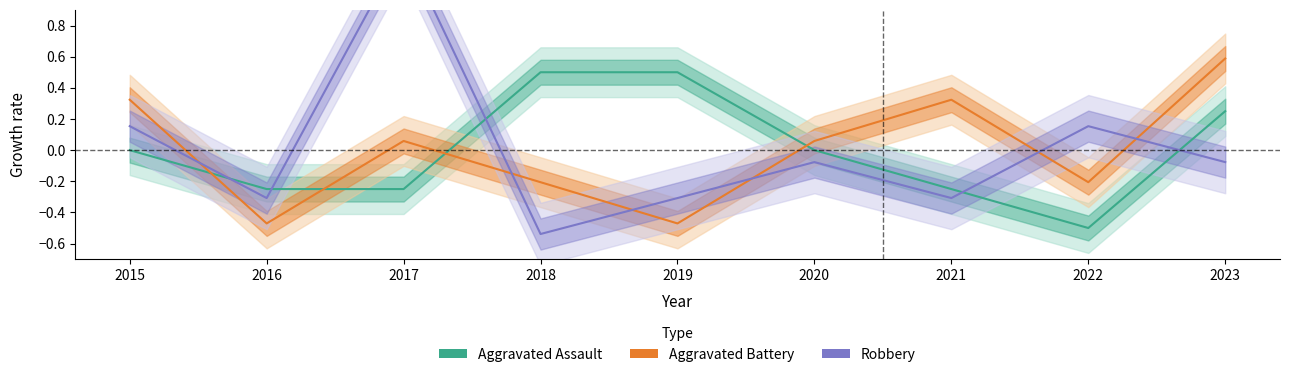

What is the value of the Aggravated Battery point at the 6th from the left?

0.1